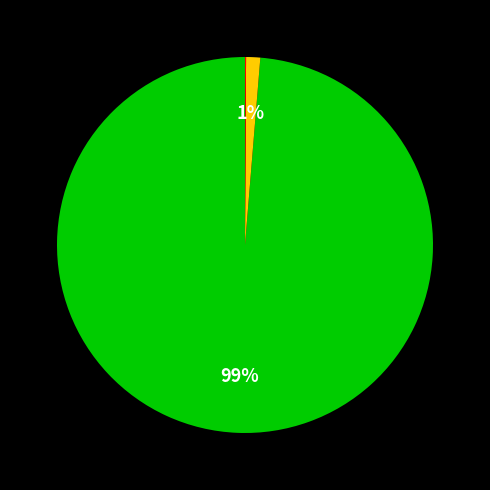

To the nearest percent, what is the average slice percentage?

33%